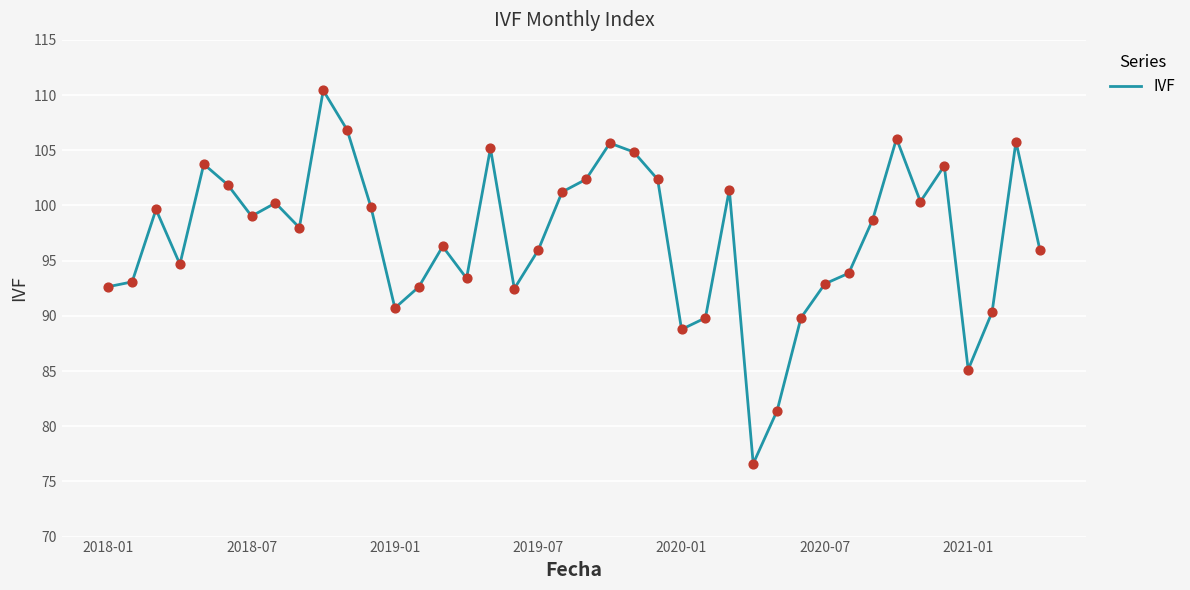

What is the greatest value displayed?

110.4